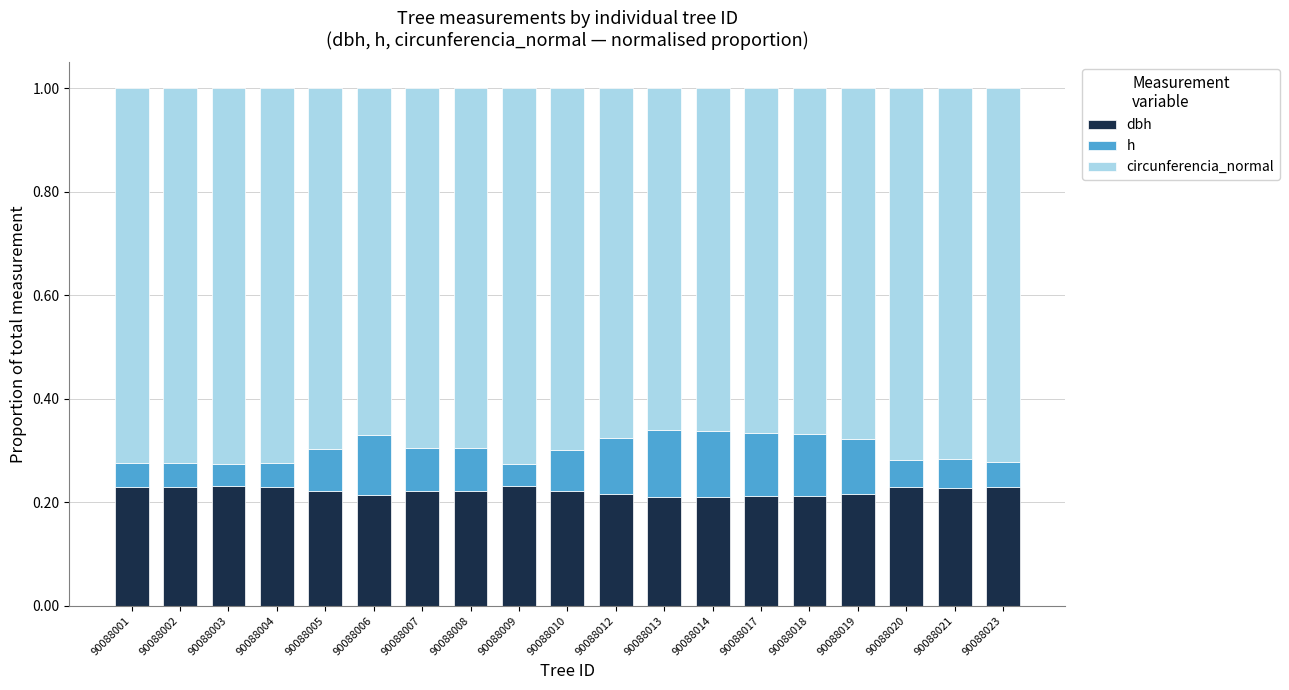

What is the total value across all series at 90088020?

1.0